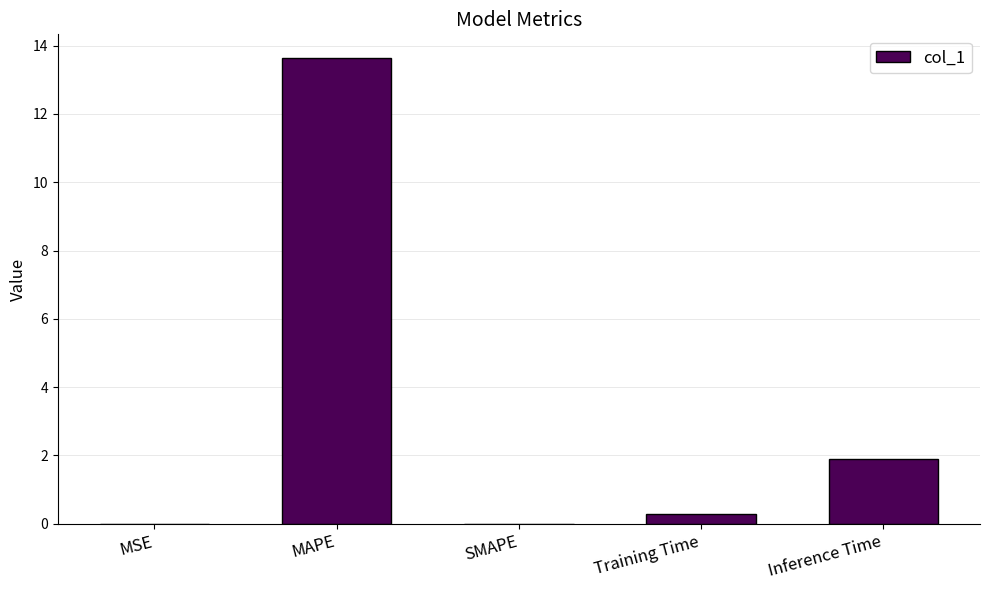

What value does the data have at Inference Time?

1.9